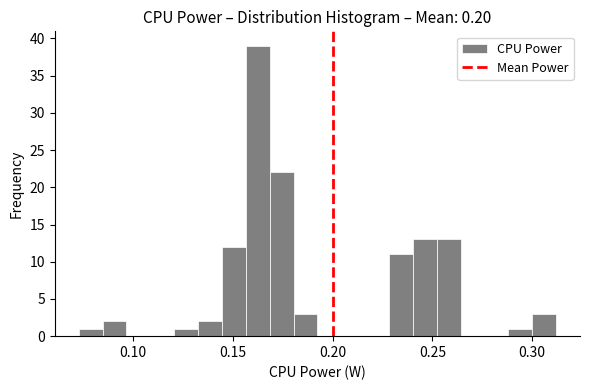

Around what value on the x-axis is the tallest bar? Give the approximate position of its centre, as read against the axis.

0.160